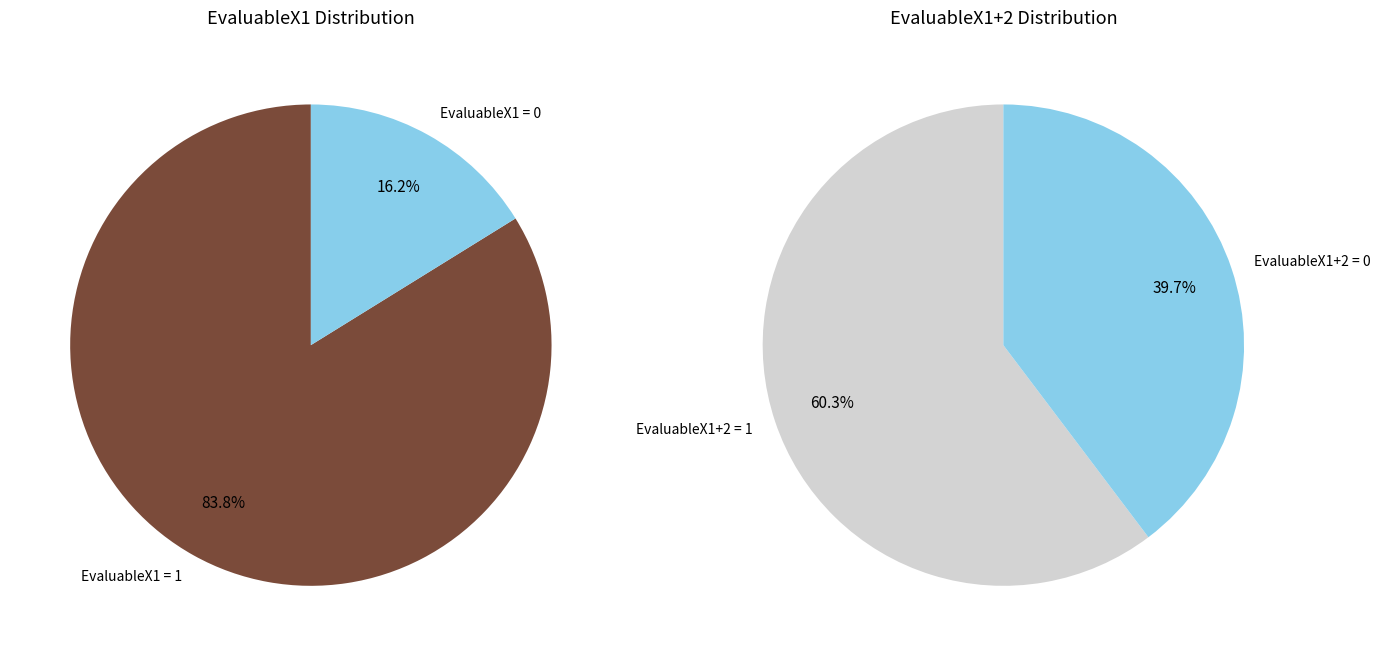

What percentage do EvaluableX1 = 0 and EvaluableX1 = 1 together represent?

100.0%